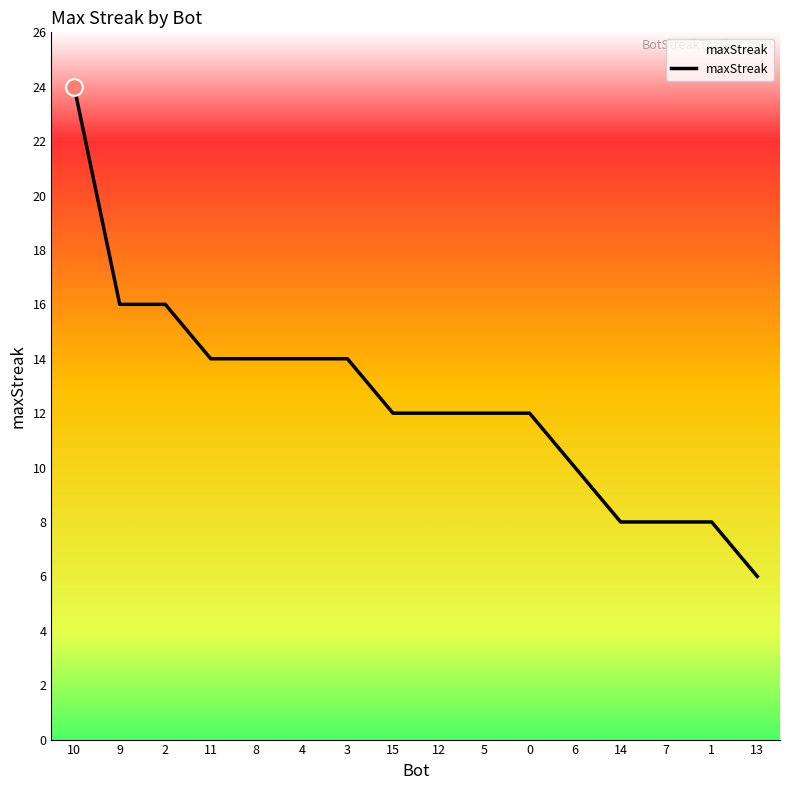

Which category has the highest value across all series?

10